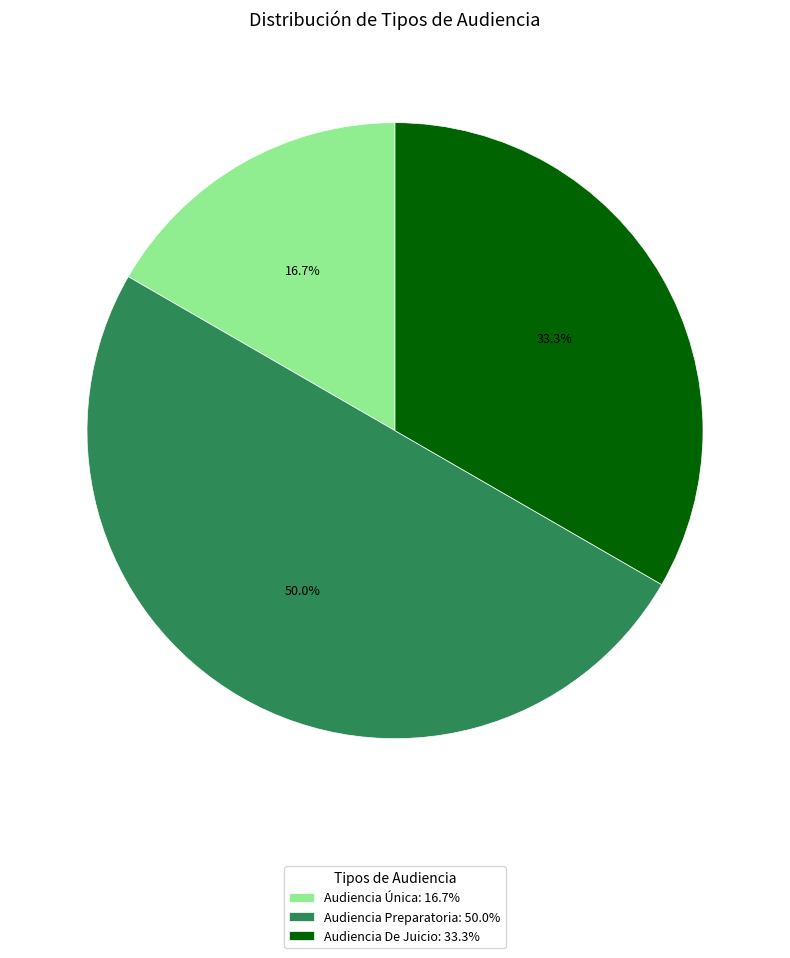

Rank the categories by value from lowest to highest.

Audiencia Única, Audiencia De Juicio, Audiencia Preparatoria